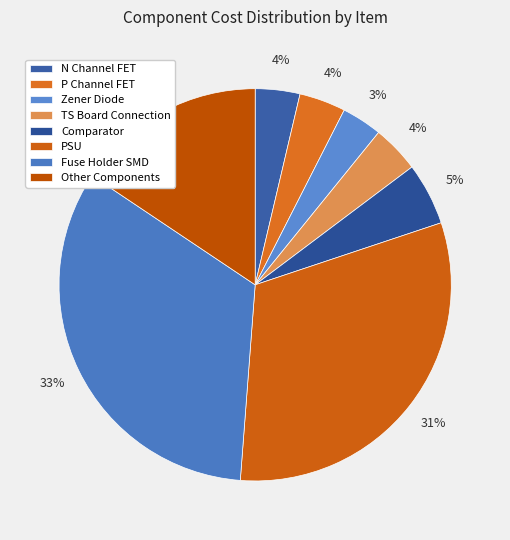

Does N Channel FET represent more than half of the total?

No